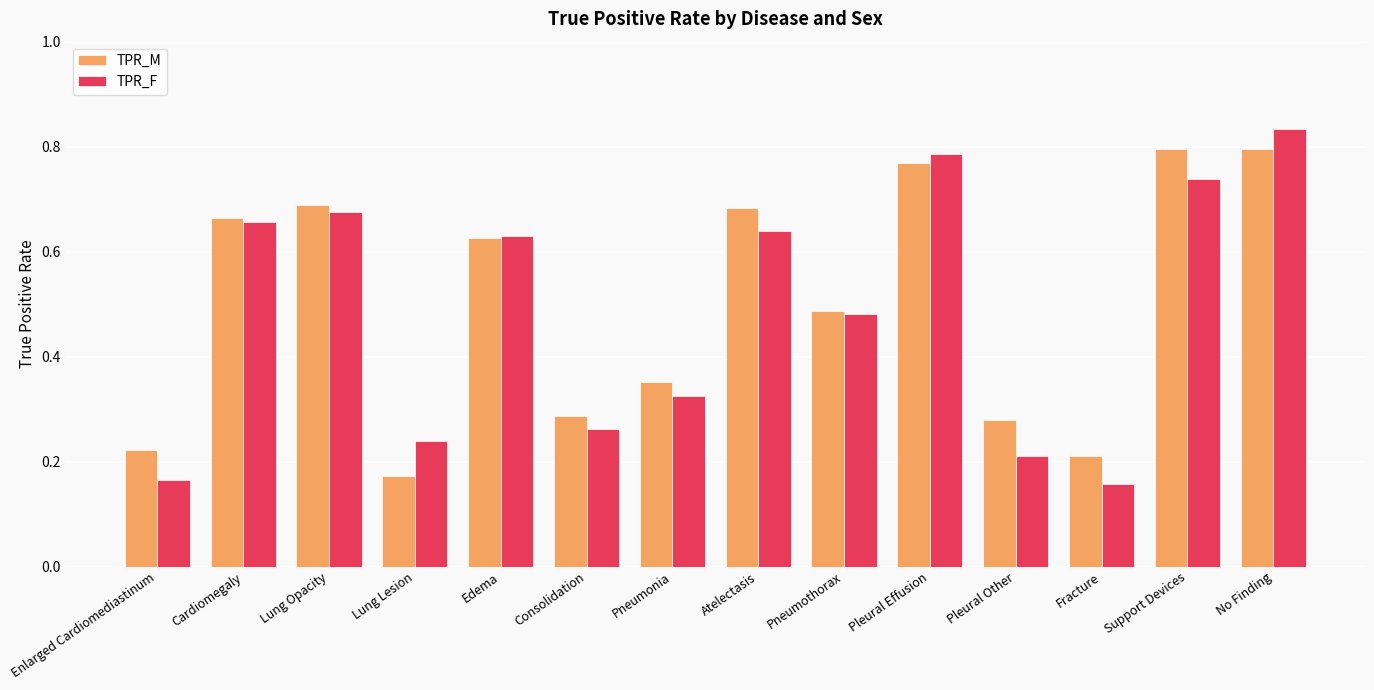

List the series in order of their peak value, lowest first.

TPR_M, TPR_F